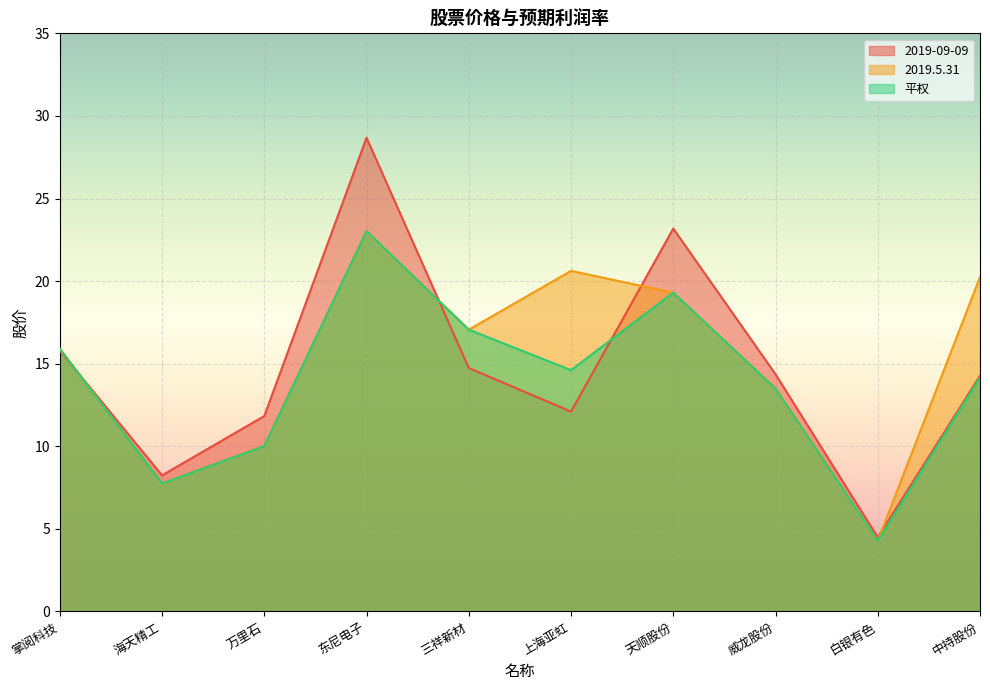

Is it true that 2019.5.31 equals 35.1 at 中持股份?

False